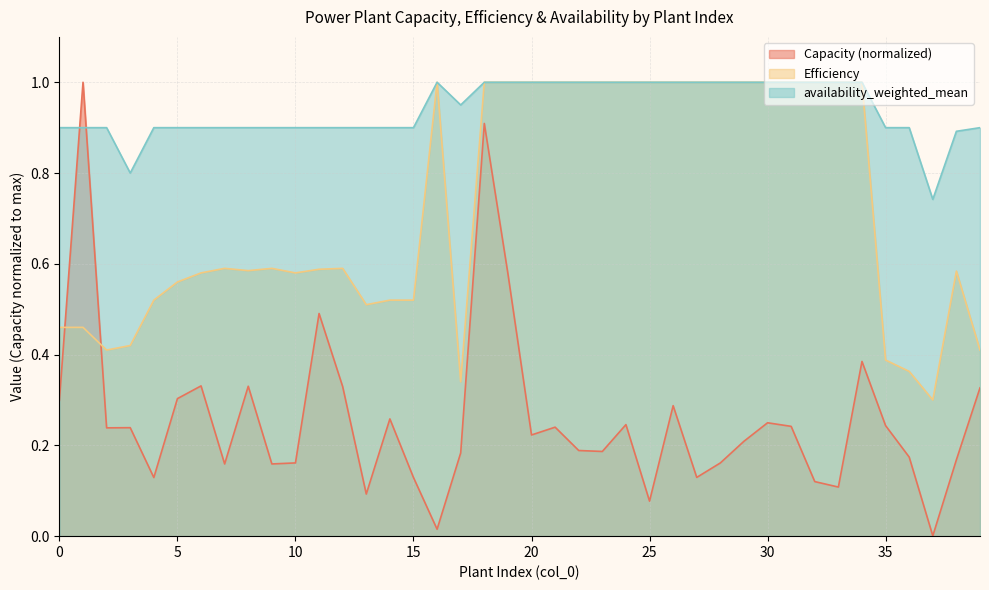

How many interior local peaks does the availability_weighted_mean series have?

1